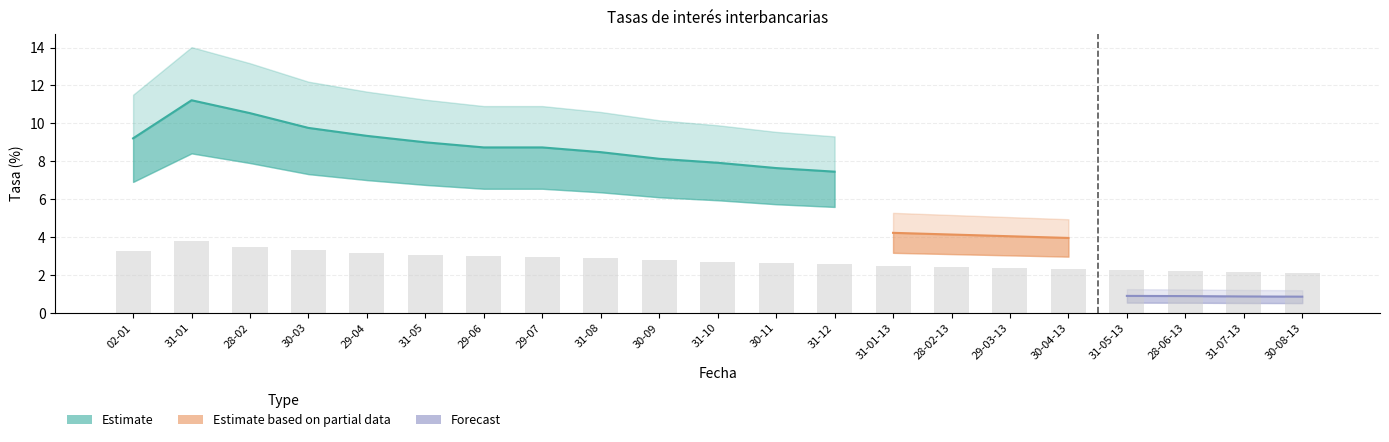

What position from the left is 28-02?

3